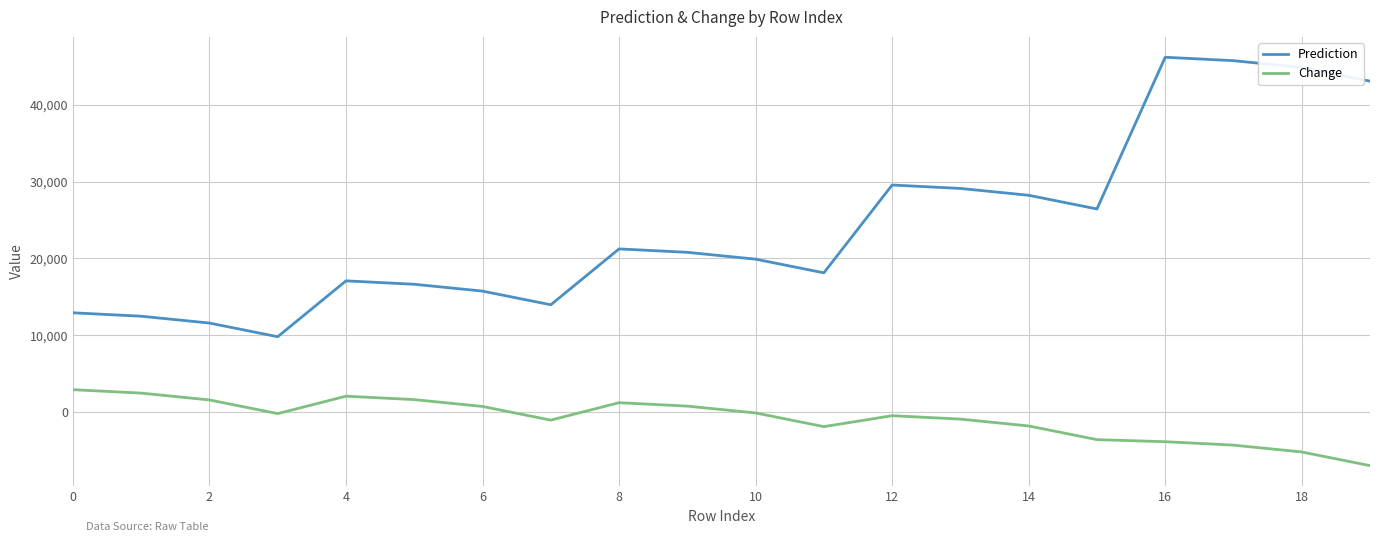

Which series has the widest spread of values?

Prediction